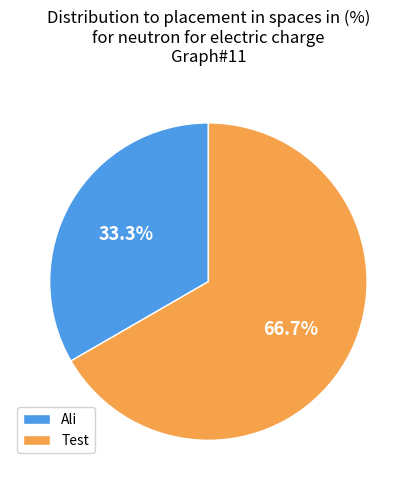

What is the largest slice in the pie chart?

Test